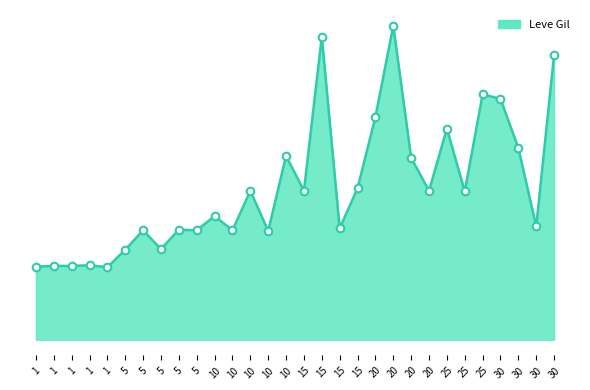

Which has a higher value, 5 or 20?

20